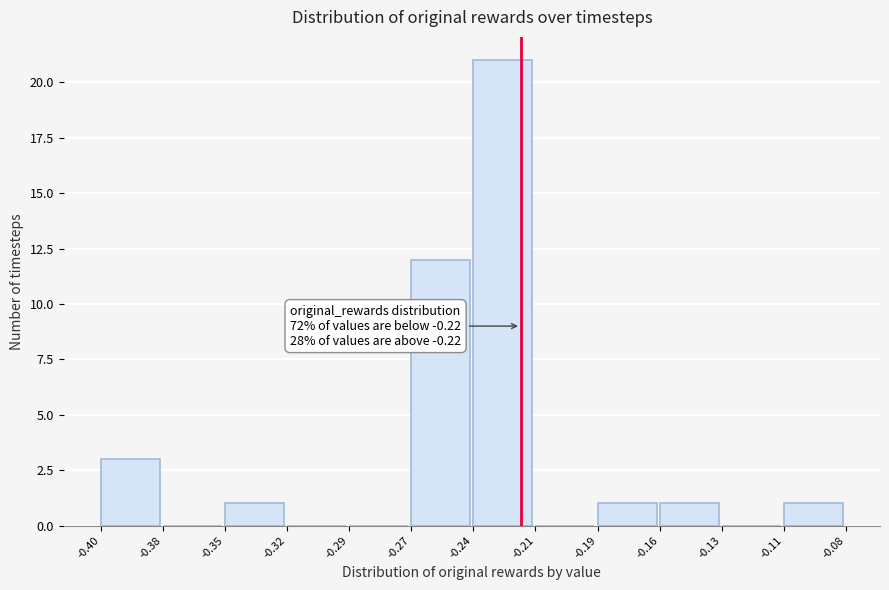

Reading left to right, transcribe all the data shown in this chart.

-0.40=3	-0.38=0	-0.35=1	-0.32=0	-0.29=0	-0.27=12	-0.24=21	-0.21=0	-0.19=1	-0.16=1	-0.13=0	-0.11=1